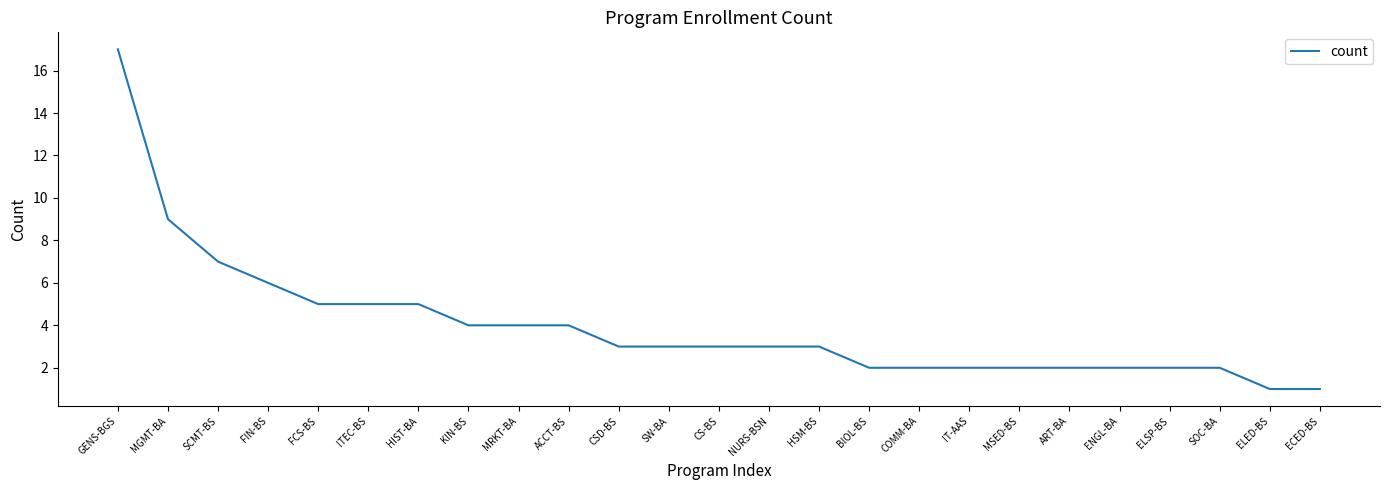

What is the change in value from ACCT-BS to ELSP-BS?

-2